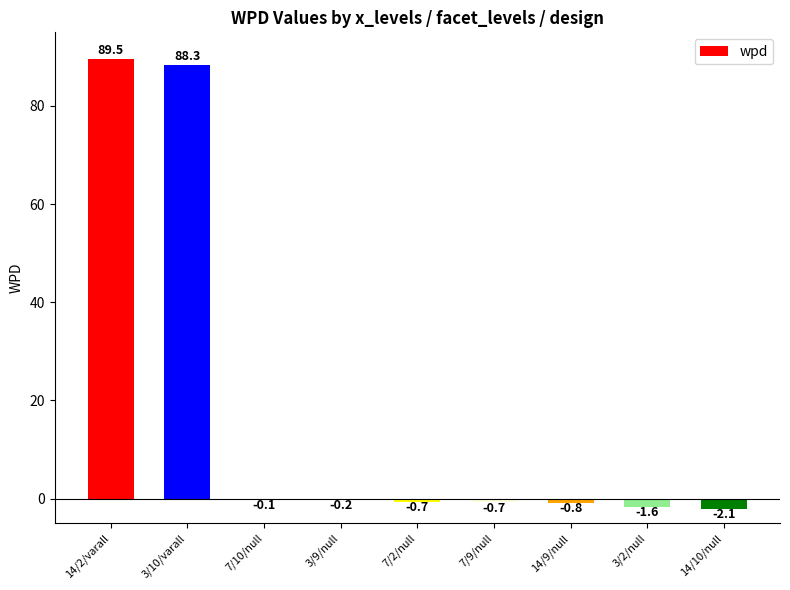

What is the sum of all values?

171.5